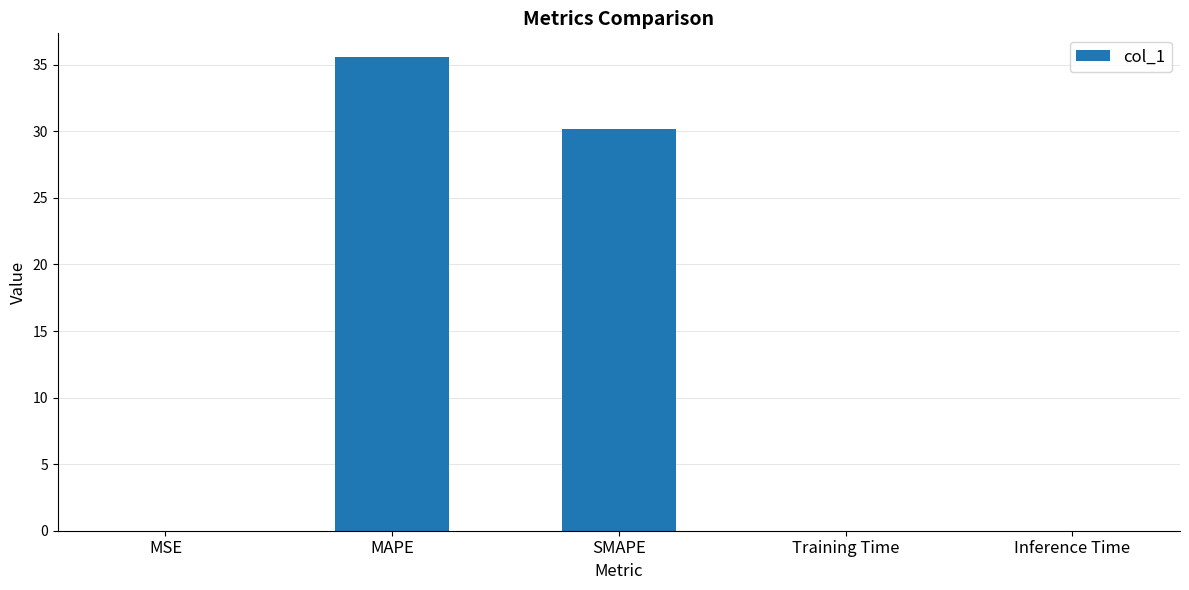

At which category does the chart reach its peak across all series?

MAPE